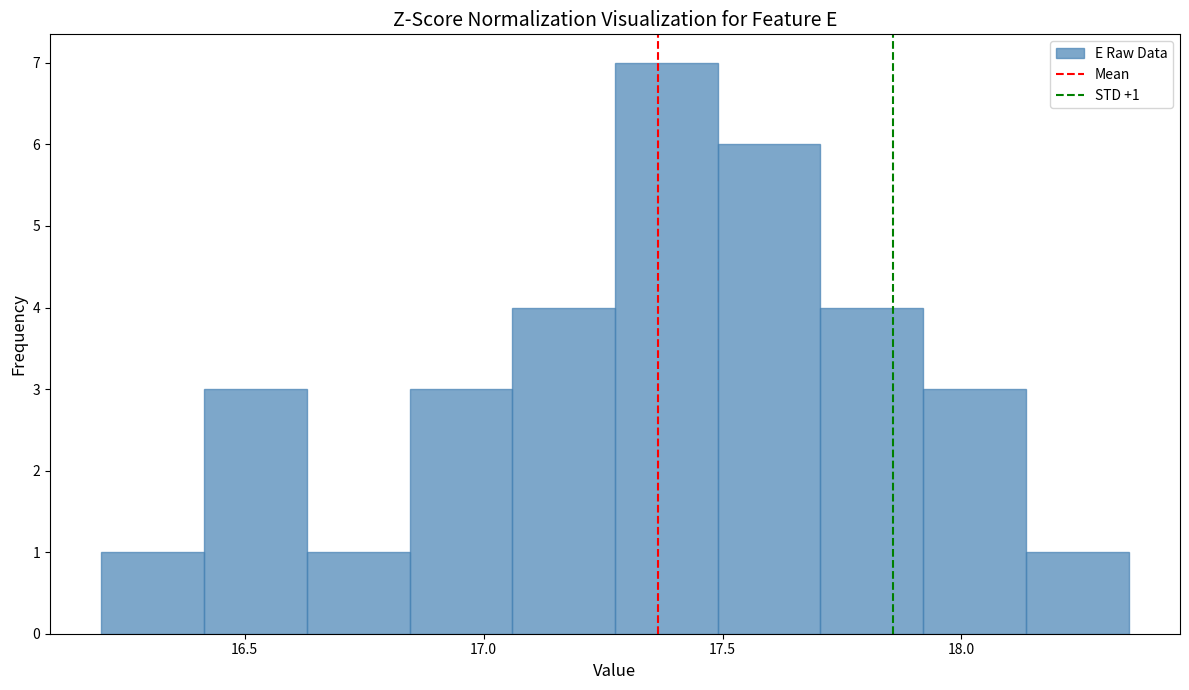

Which range on the x-axis has the tallest bar?

17.275 to 17.490